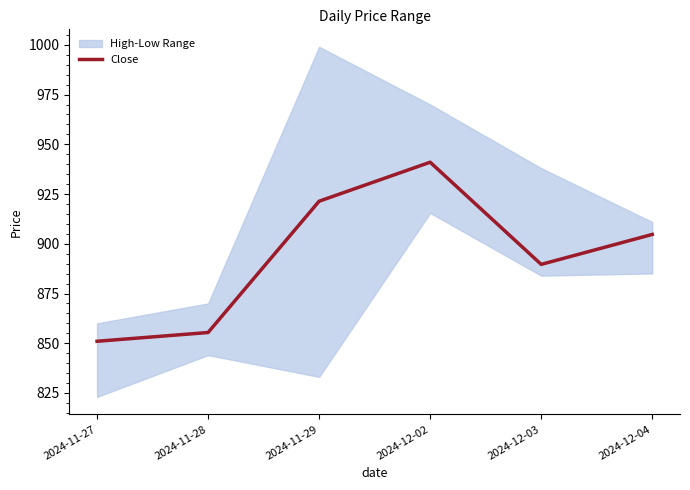

How many interior local valleys (lower than both neighbors) does the data have?

1